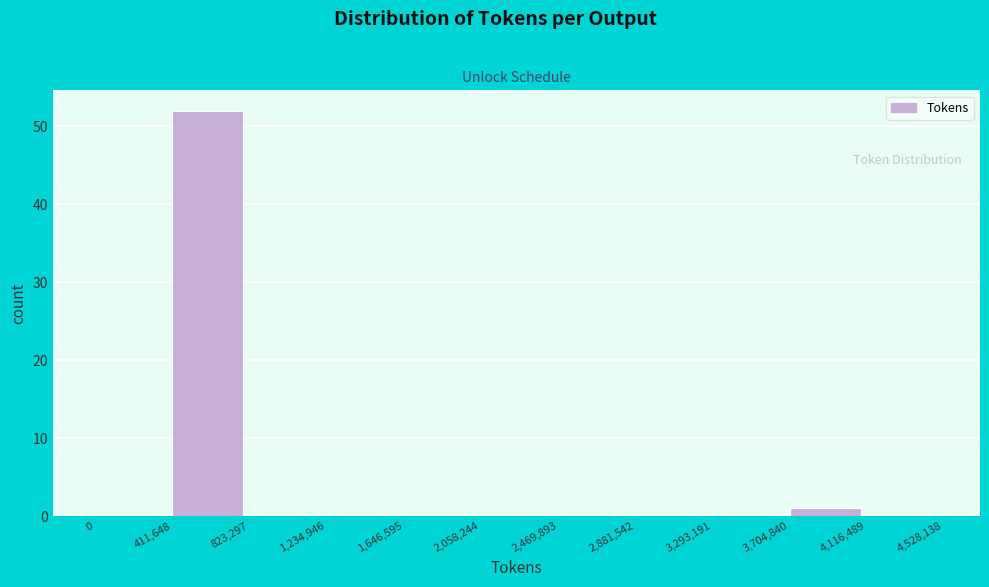

Reading left to right, list every bar in this chart as the range it spans on the x-axis followed by its height. The values are not printed on the chart, so give them approximately, as read against the axis.

0 to 411,648: 0
411,648 to 823,297: 52
823,297 to 1,234,946: 0
1,234,946 to 1,646,595: 0
1,646,595 to 2,058,244: 0
2,058,244 to 2,469,893: 0
2,469,893 to 2,881,542: 0
2,881,542 to 3,293,191: 0
3,293,191 to 3,704,840: 0
3,704,840 to 4,116,489: 1
4,116,489 to 4,528,138: 0